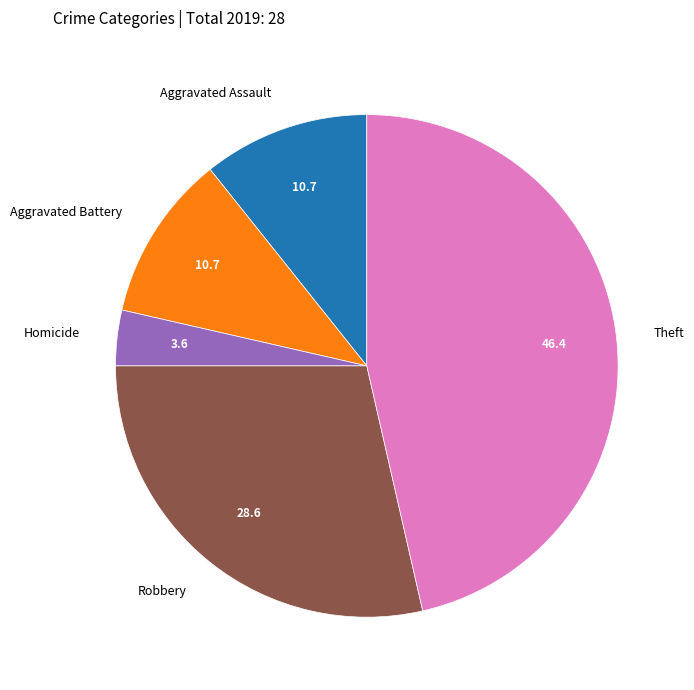

Count the number of slices in the pie.

5